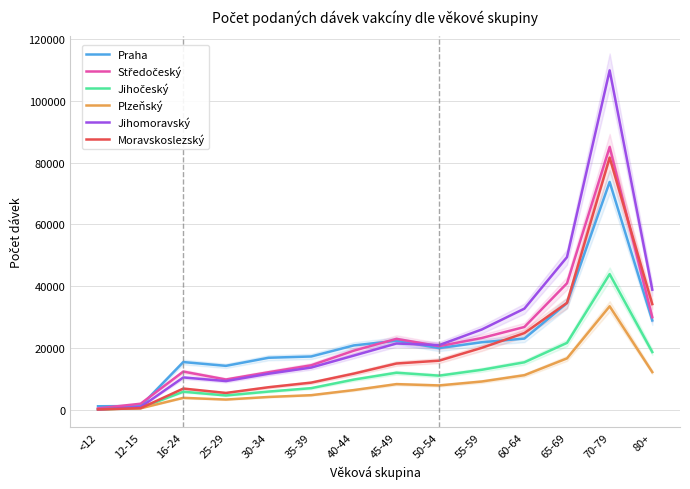

What value does the Jihomoravský series have at 45-49, to the nearest 100?

21400